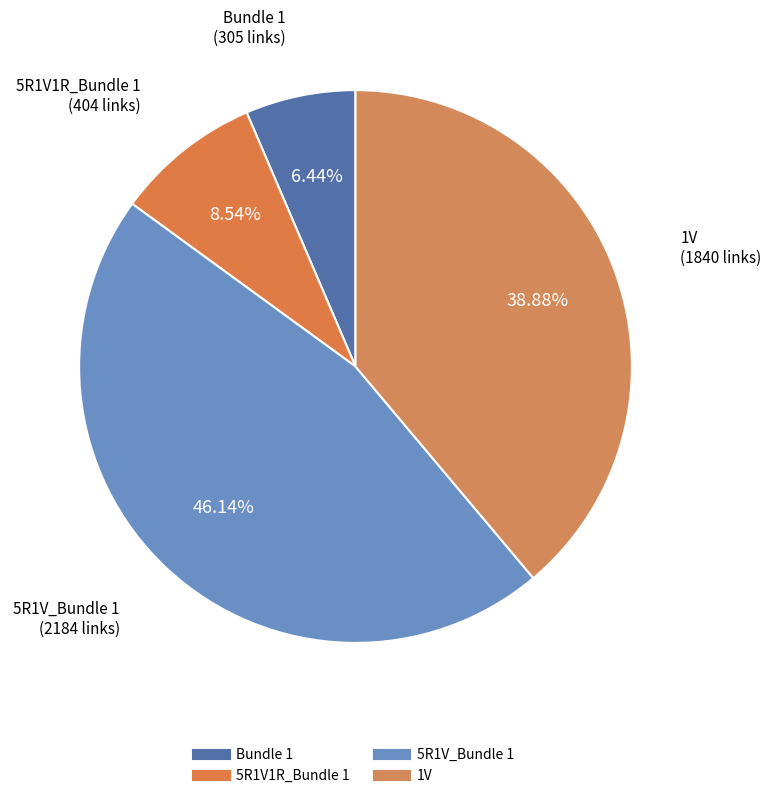

To the nearest percent, what is the average slice percentage?

25%